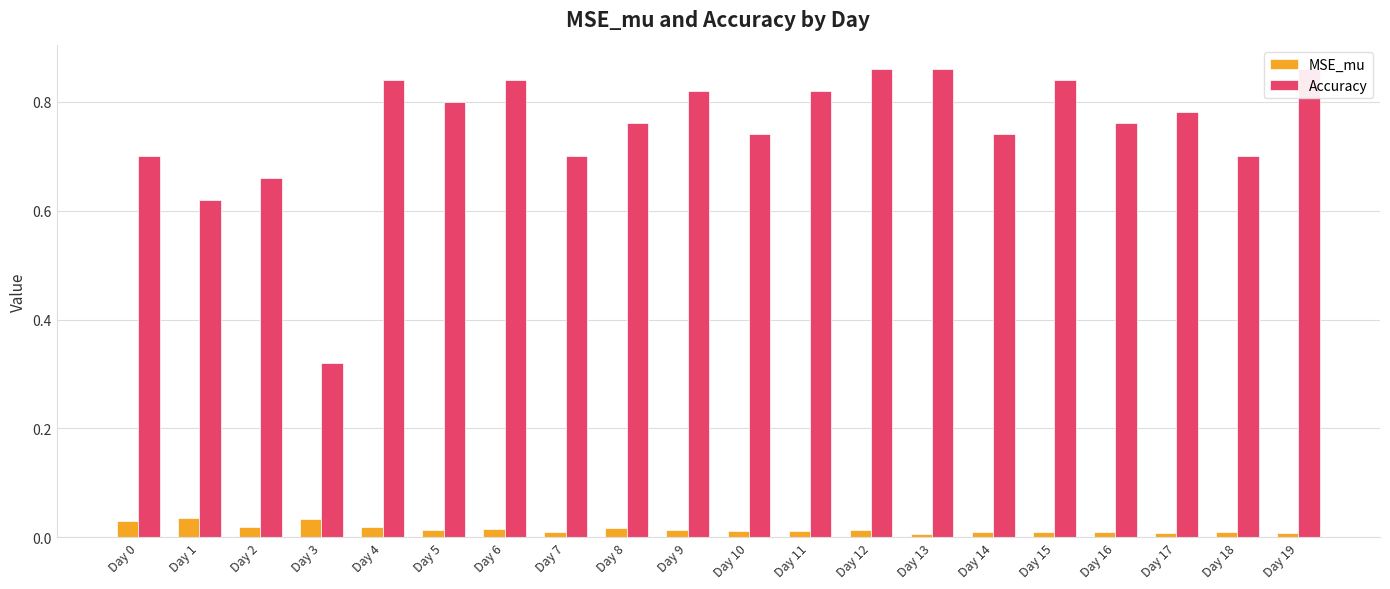

What is the maximum value shown in the chart?

0.9